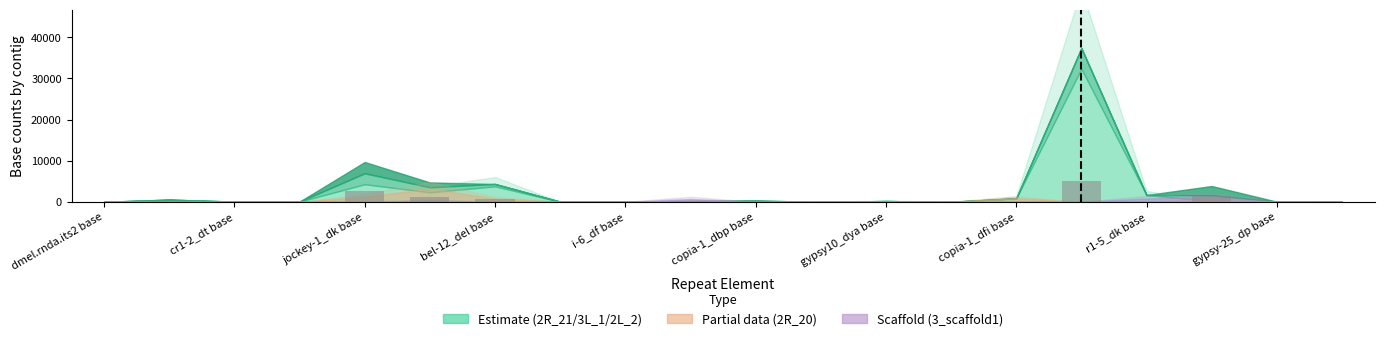

What is the sum of all values?

11656